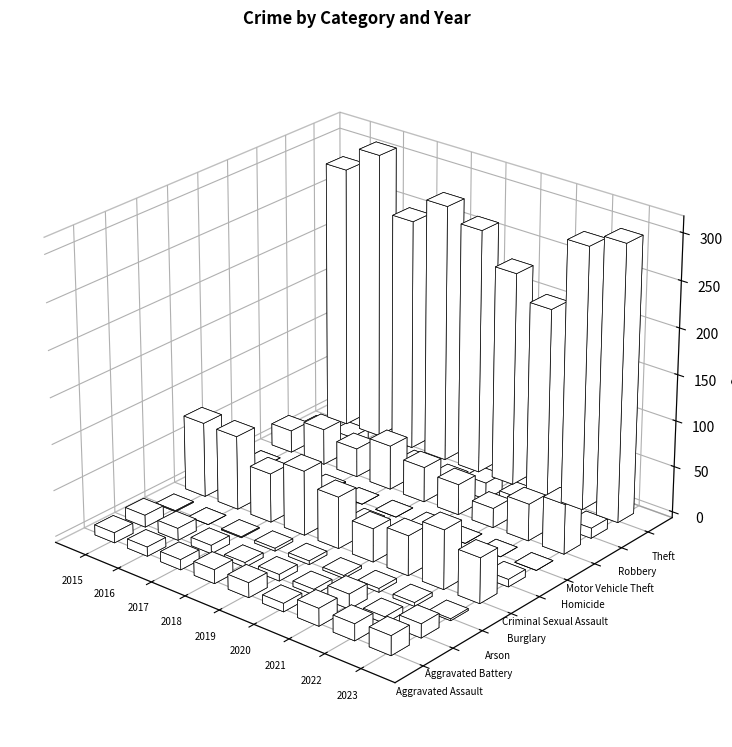

Reading left to right, list all the values displayed in this chart.

Aggravated Assault: 11	10	11	15	16	9	19	18	21
Aggravated Battery: 13	13	9	5	7	6	16	7	15
Arson: 1	0	1	3	4	3	4	4	2
Burglary: 81	80	53	70	56	36	43	64	49
Criminal Sexual Assault: 5	3	9	4	8	1	4	7	8
Homicide: 0	1	1	0	0	1	0	0	0
Motor Vehicle Theft: 24	39	31	48	38	33	21	40	54
Robbery: 8	14	13	9	7	18	15	18	11
Theft: 284	311	251	279	265	231	205	284	299